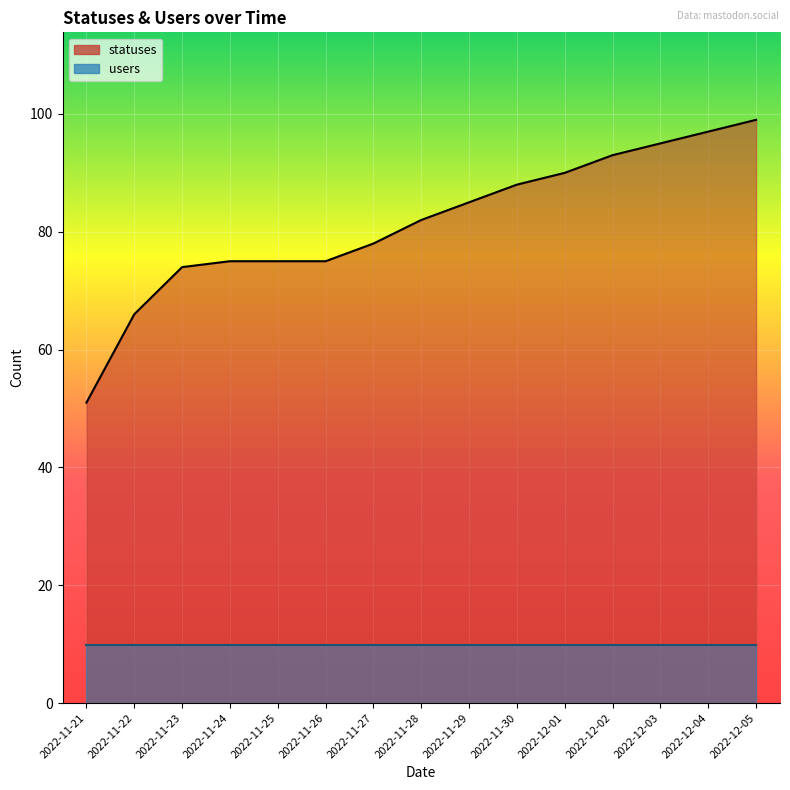

Which has a higher value, 2022-11-21 or 2022-11-30?

2022-11-30